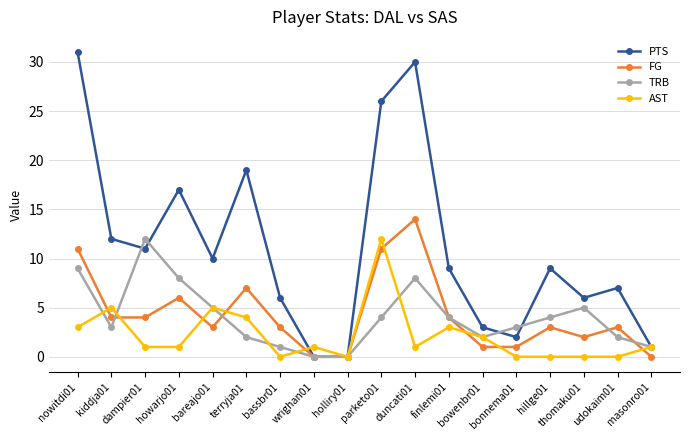

What is the label of the 3rd point from the left?

dampier01